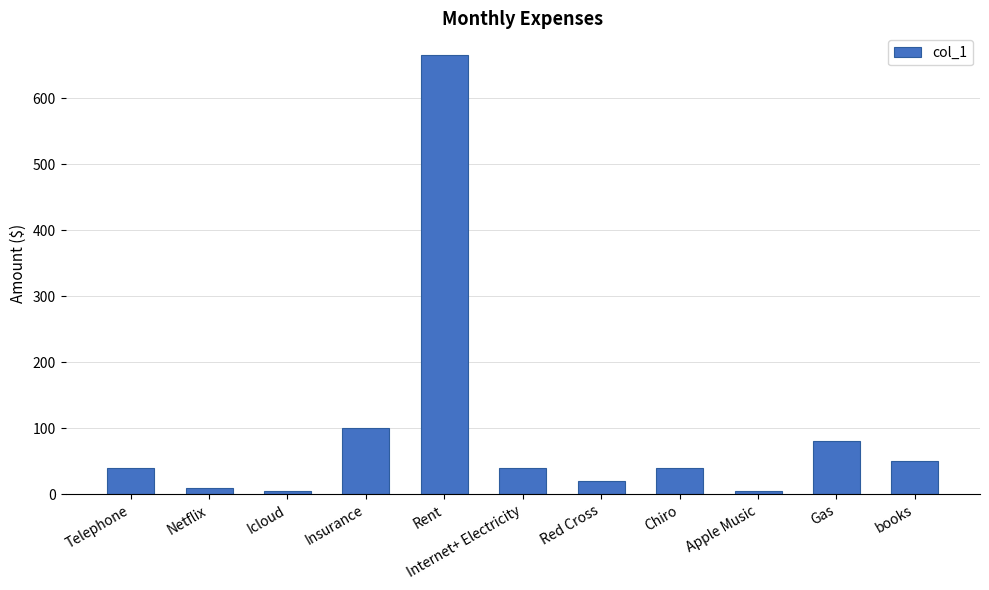

Is it true that the value at Chiro is 11?

False